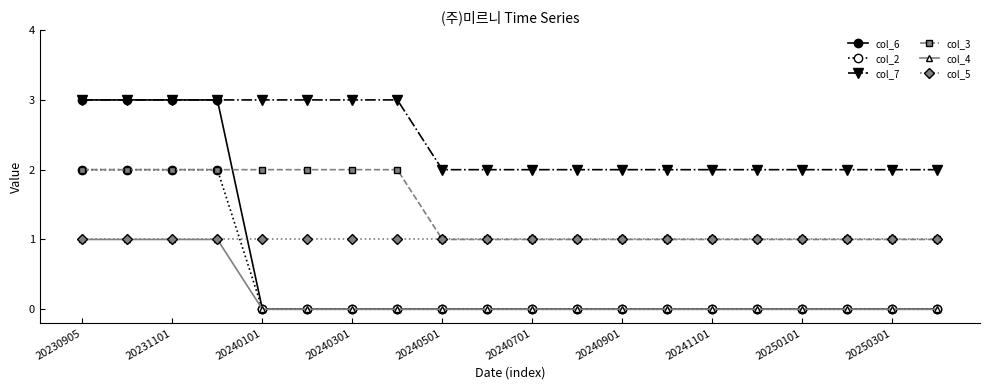

What is the sum of all col_2 values?

8